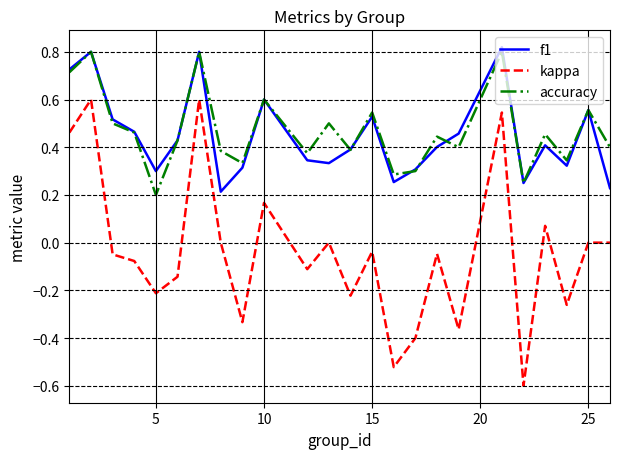

Which series has the largest range (max minus min)?

kappa